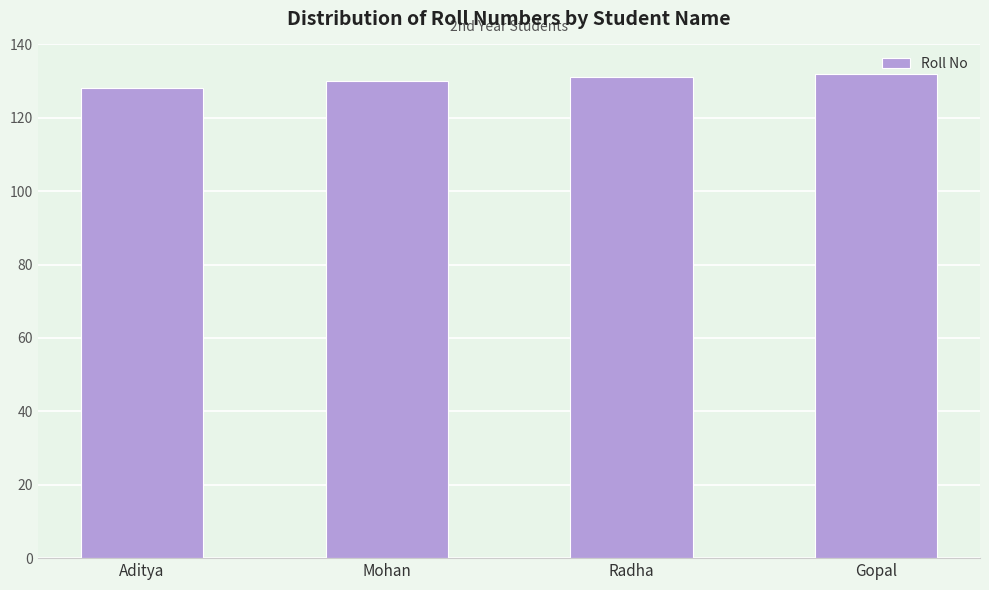

The chart shows a value of 70 at Mohan. True or false?

False